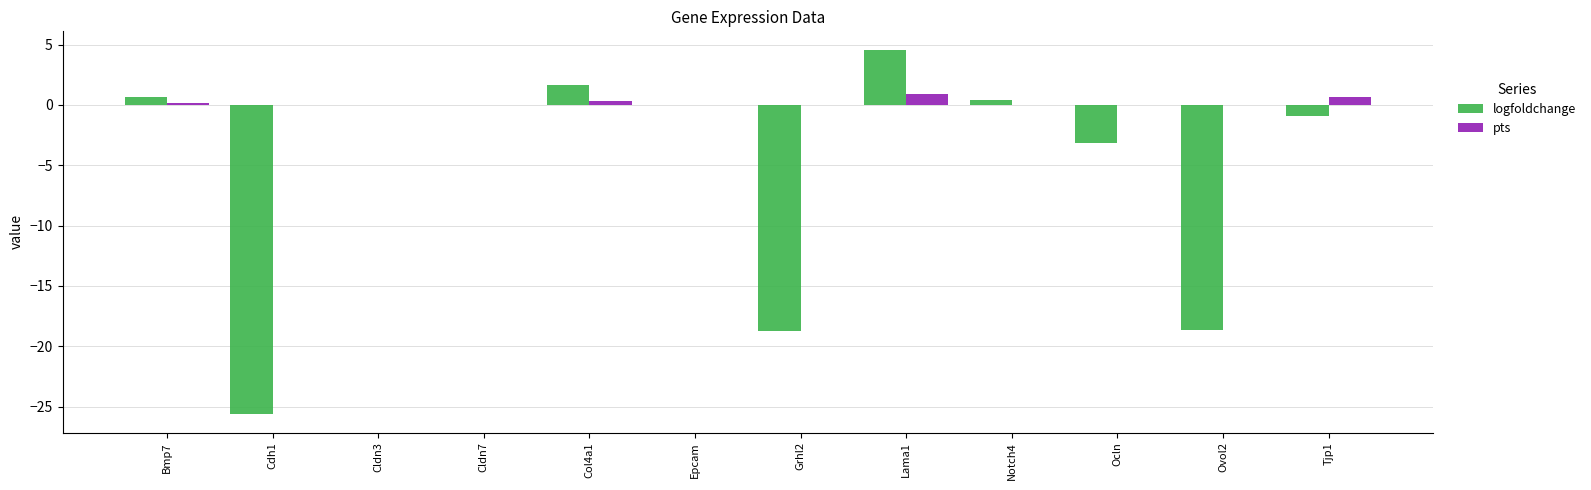

What is the maximum value shown in the chart?

4.6